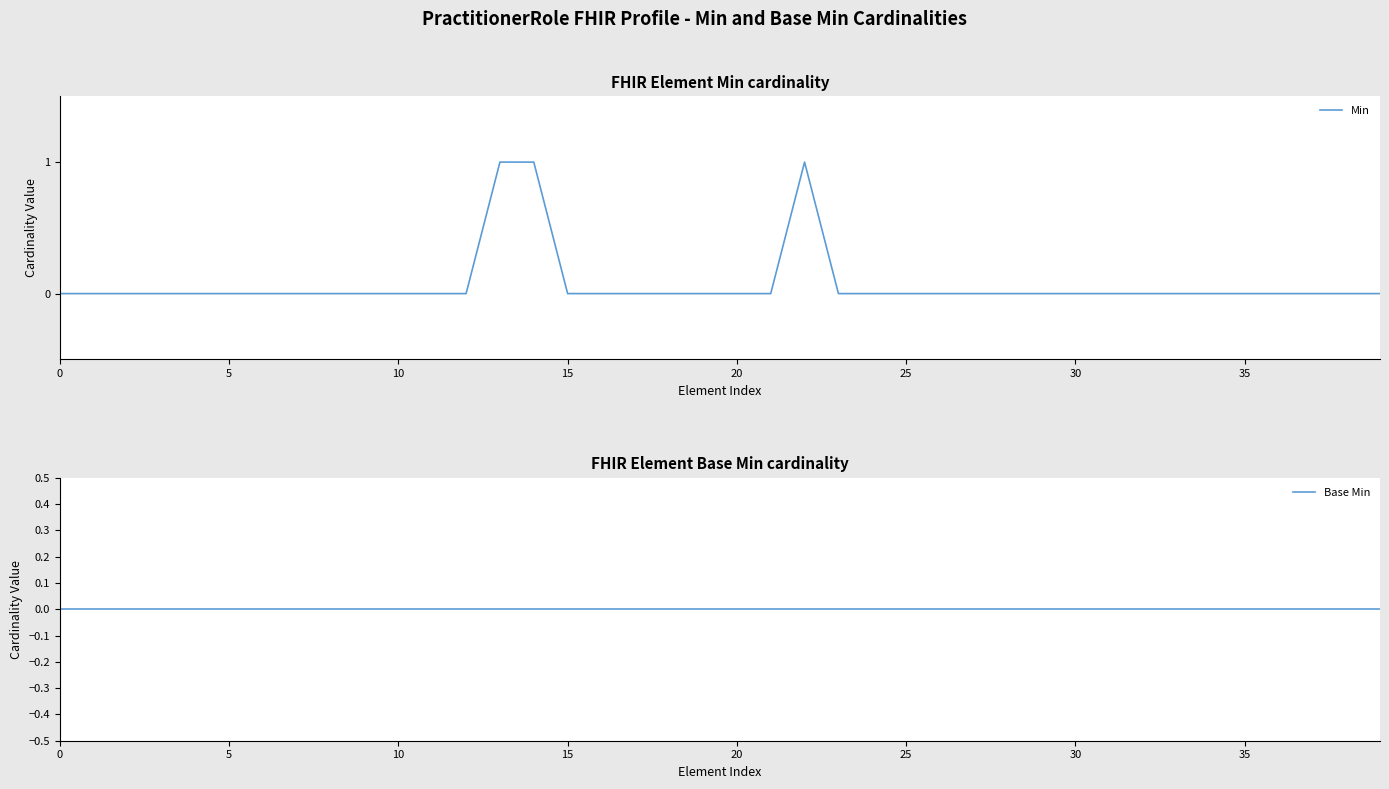

At which category is the sum across all series the highest?

13